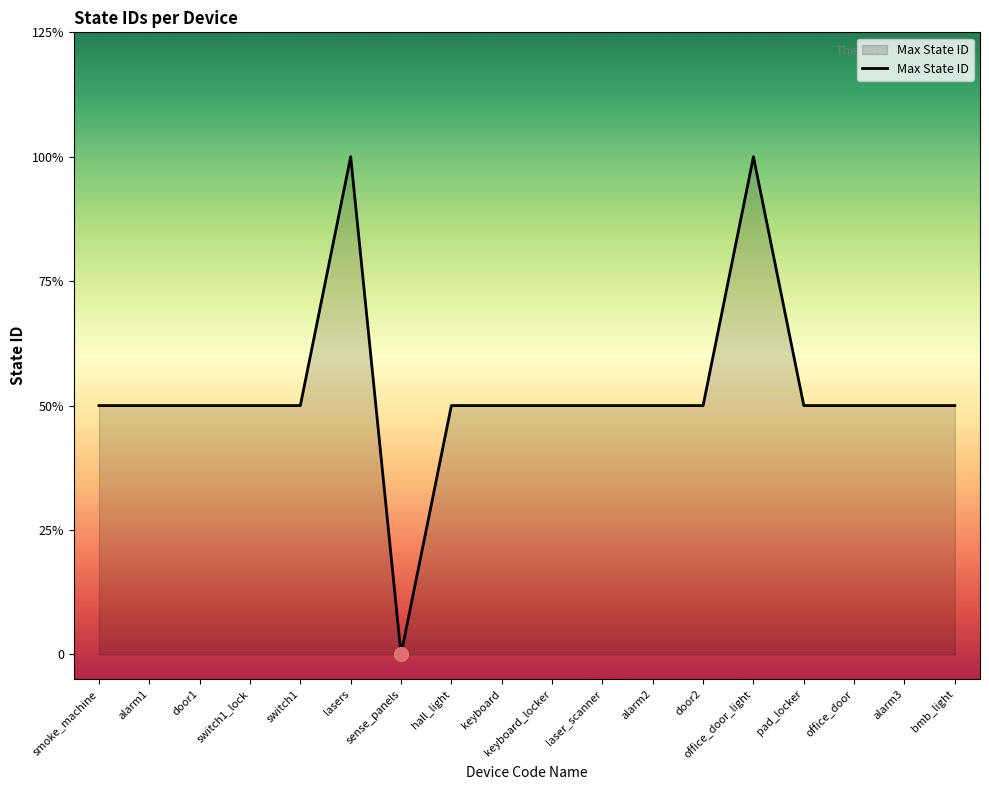

Approximately how many times larger is the value at alarm1 compared to pad_locker?

1.0